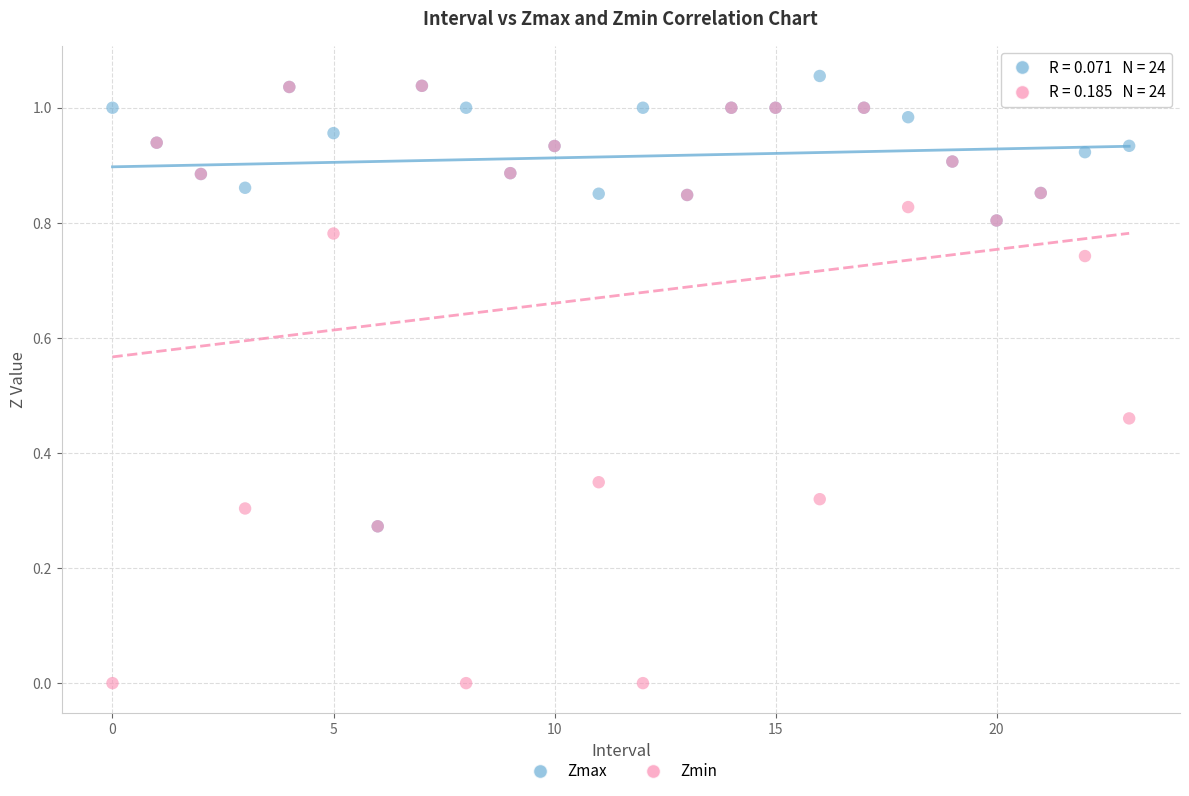

What are all the series names shown in the legend?

Zmax, Zmin